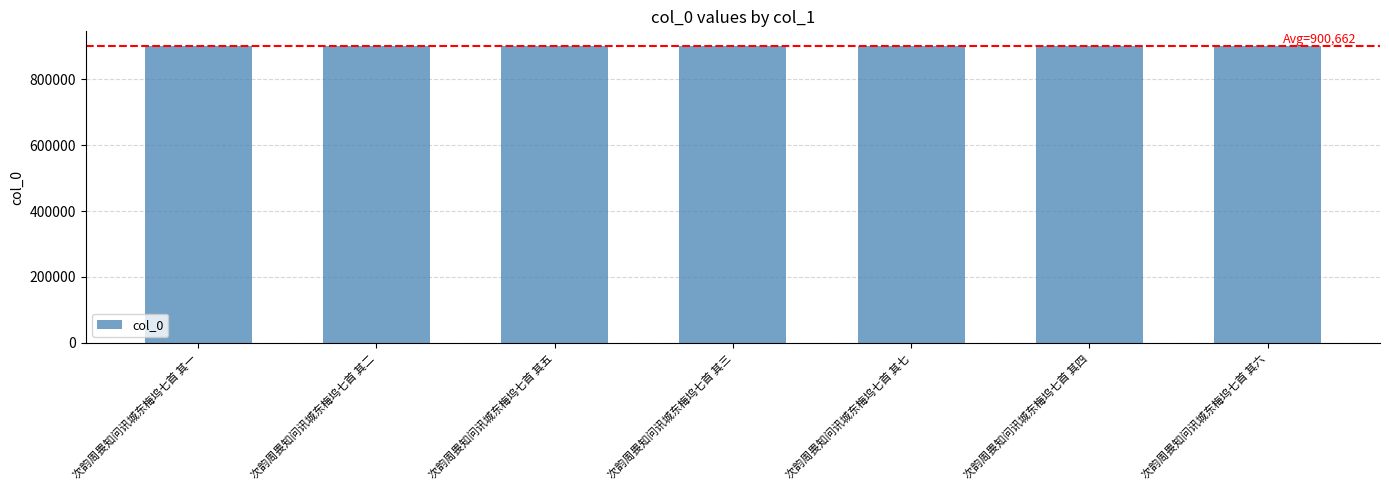

What is the difference between the maximum and minimum values?

6